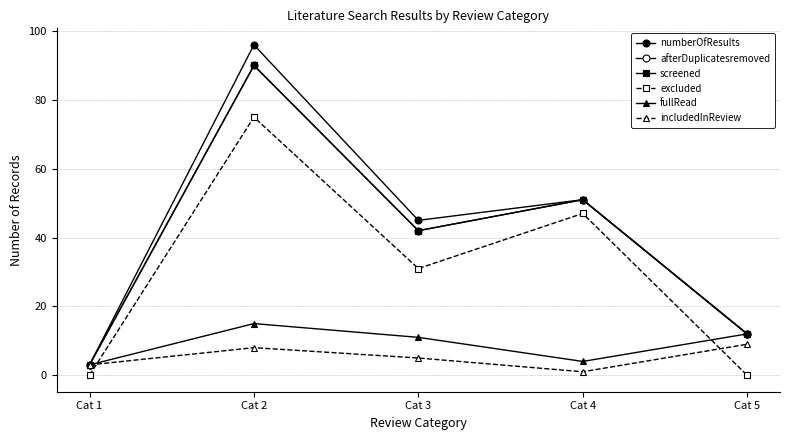

What is the total value across all series at Cat 2?

374